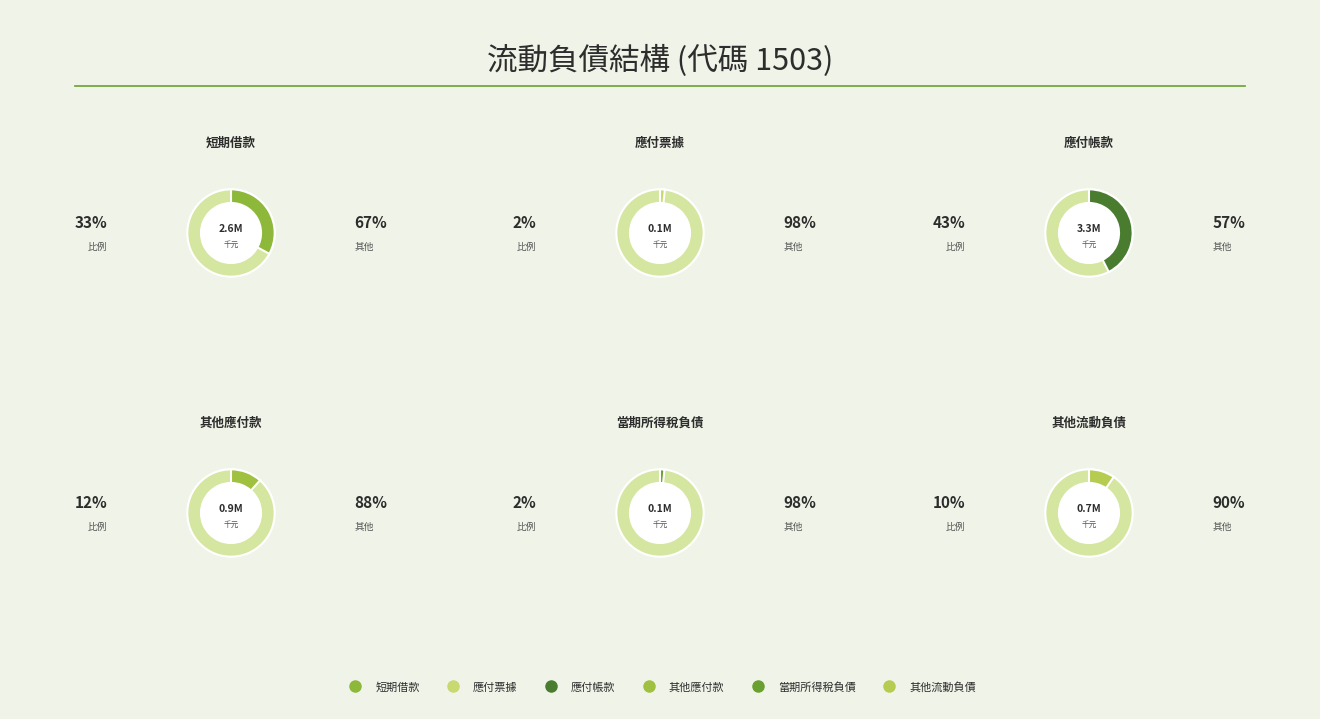

What is the largest slice in the pie chart?

應付帳款